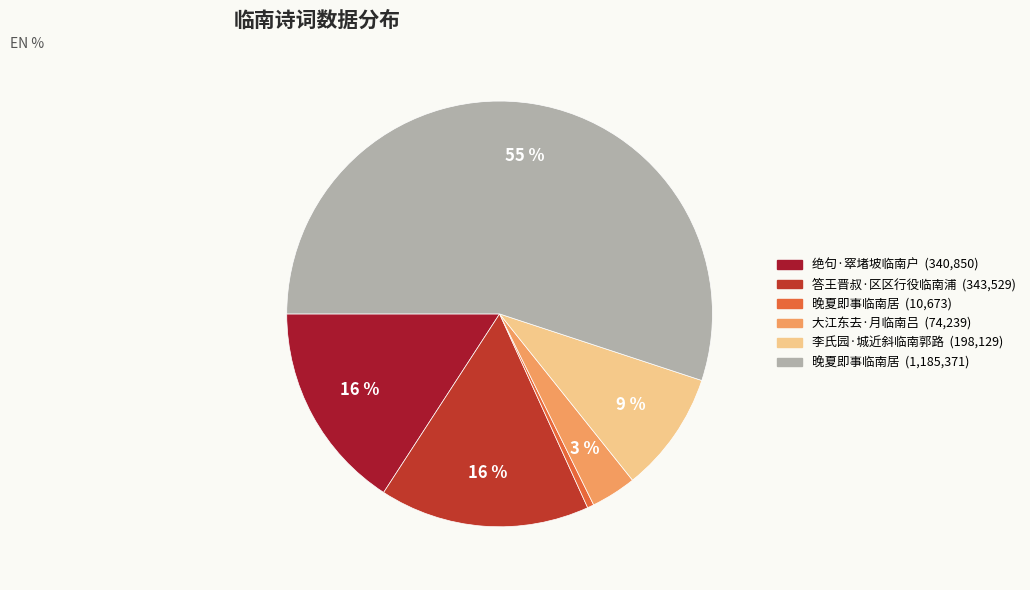

Is there any slice that represents more than half of the pie?

Yes